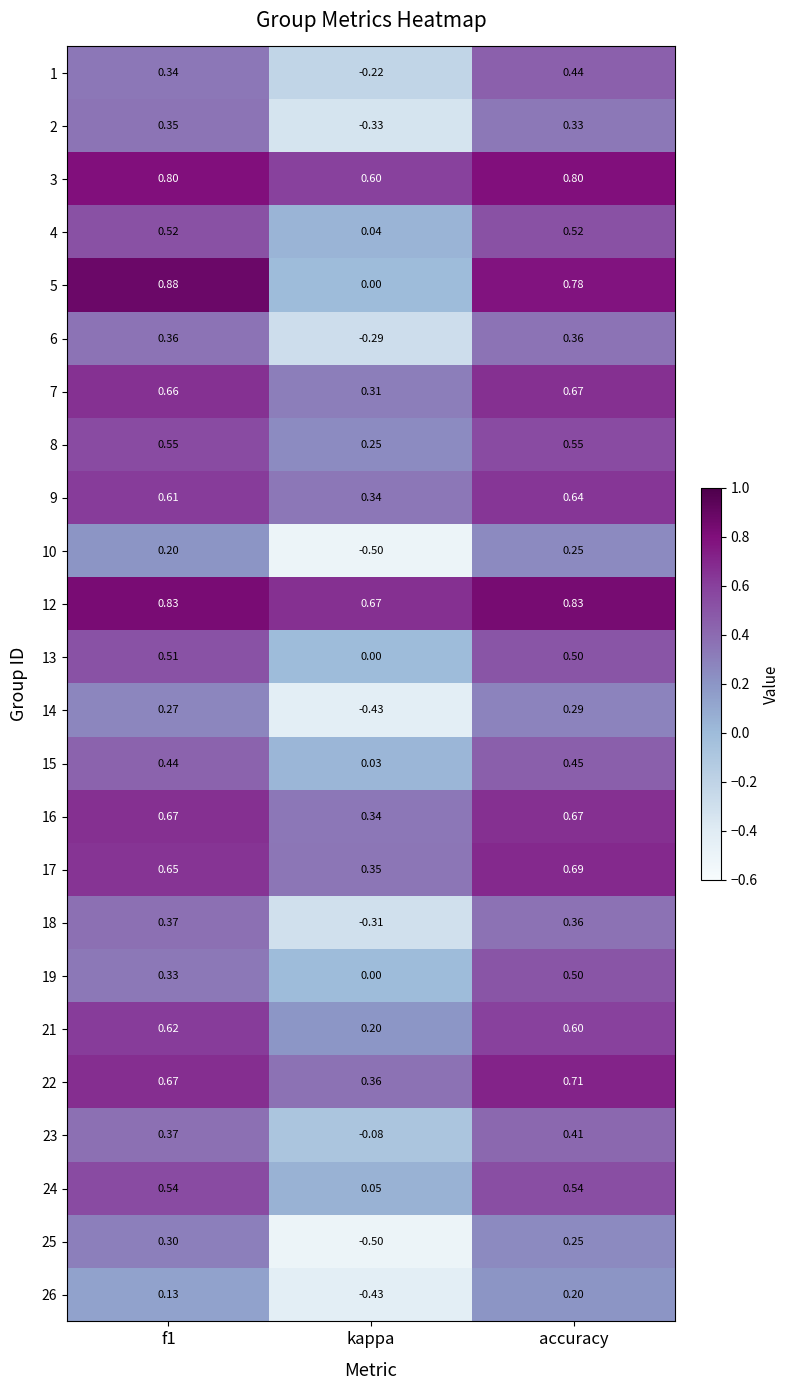

What is the spread (max minus min) of values at kappa?

1.2